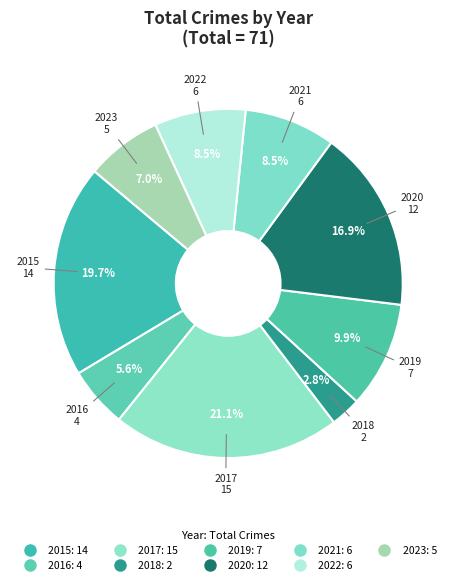

Does 2019 account for over 50% of the chart?

No